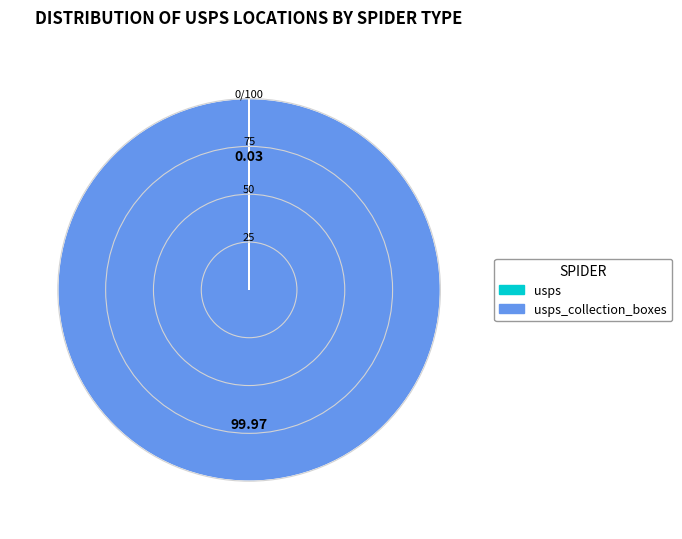

Is there any slice that represents more than half of the pie?

Yes